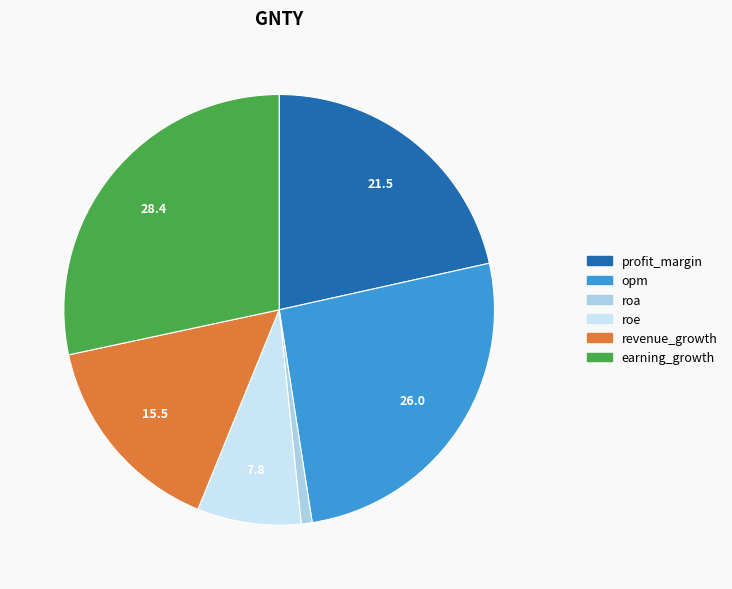

Rank the categories by value from highest to lowest.

earning_growth, opm, profit_margin, revenue_growth, roe, roa